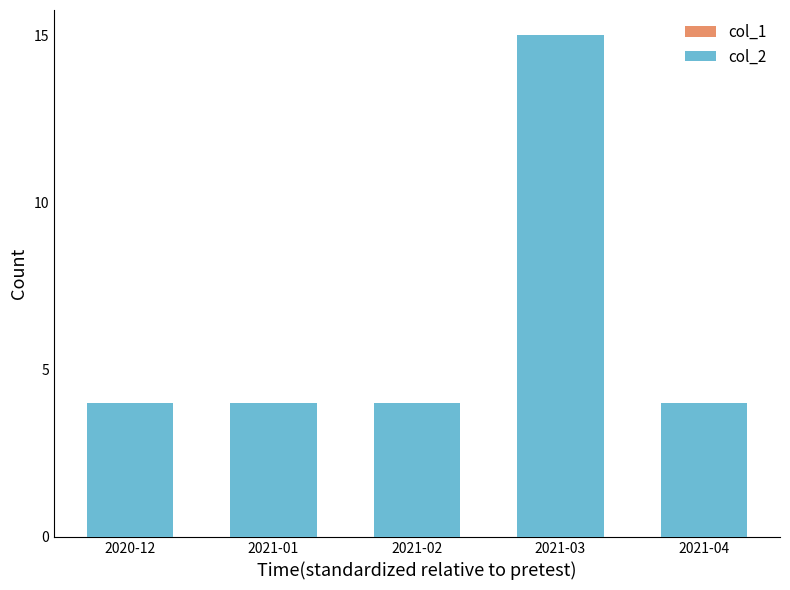

Which series has the widest spread of values?

col_2